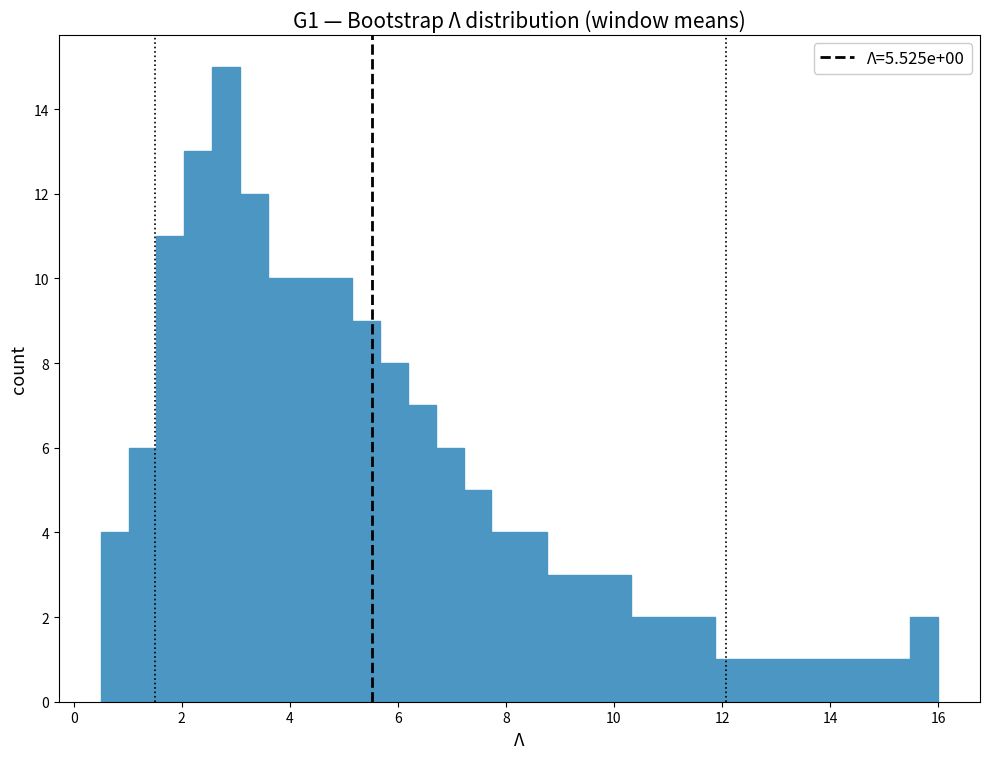

Read against the x-axis, roughly where is the centre of the tallest bar?

2.8